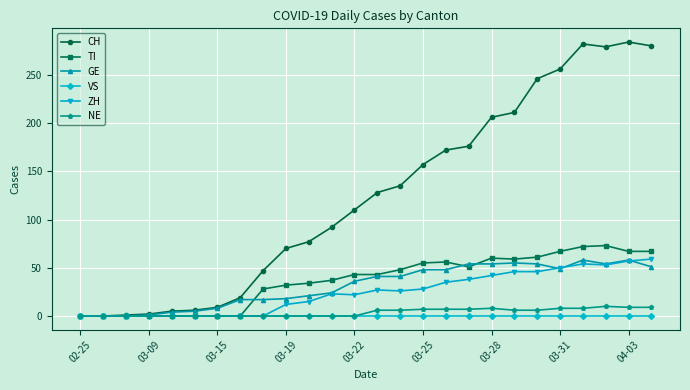

What is the highest value of the CH series?

284